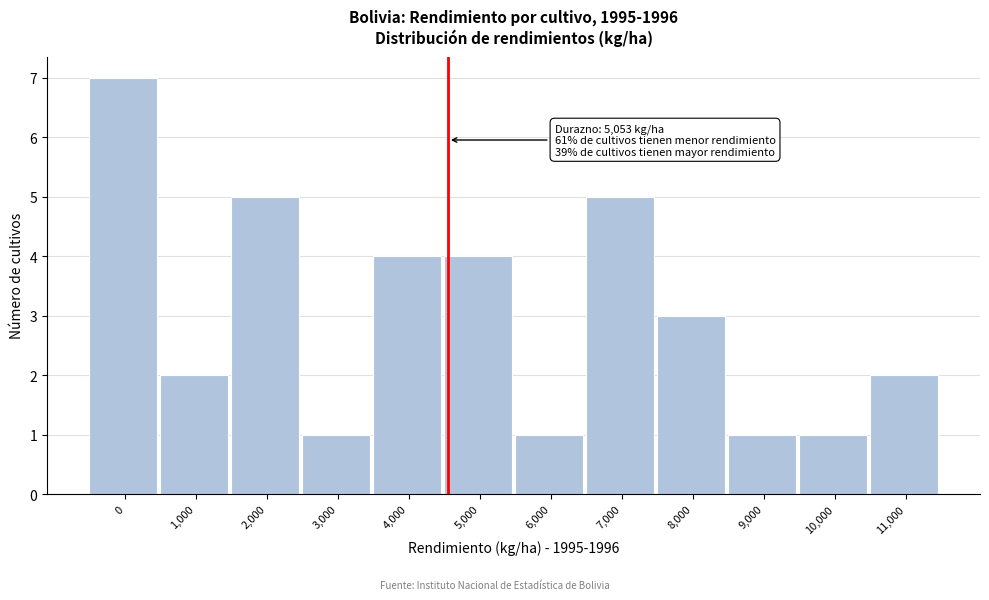

Reading left to right, what are all the values shown in this chart?

0=7	1,000=2	2,000=5	3,000=1	4,000=4	5,000=4	6,000=1	7,000=5	8,000=3	9,000=1	10,000=1	11,000=2